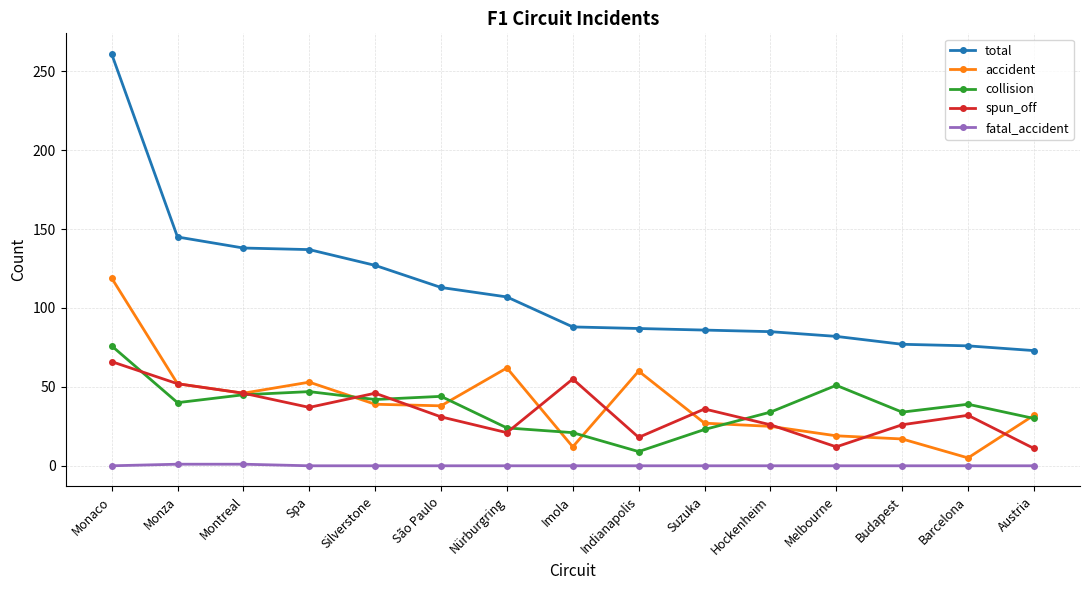

What is the sum of all total values?

1682